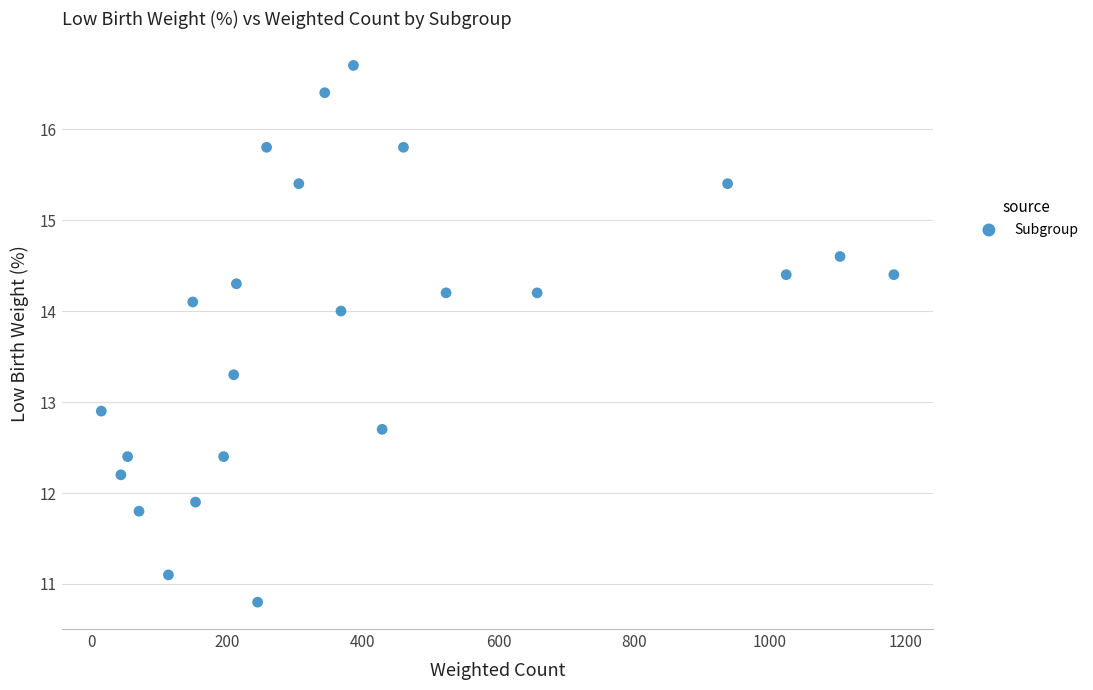

What is the range of Y values (max minus min)?

5.9